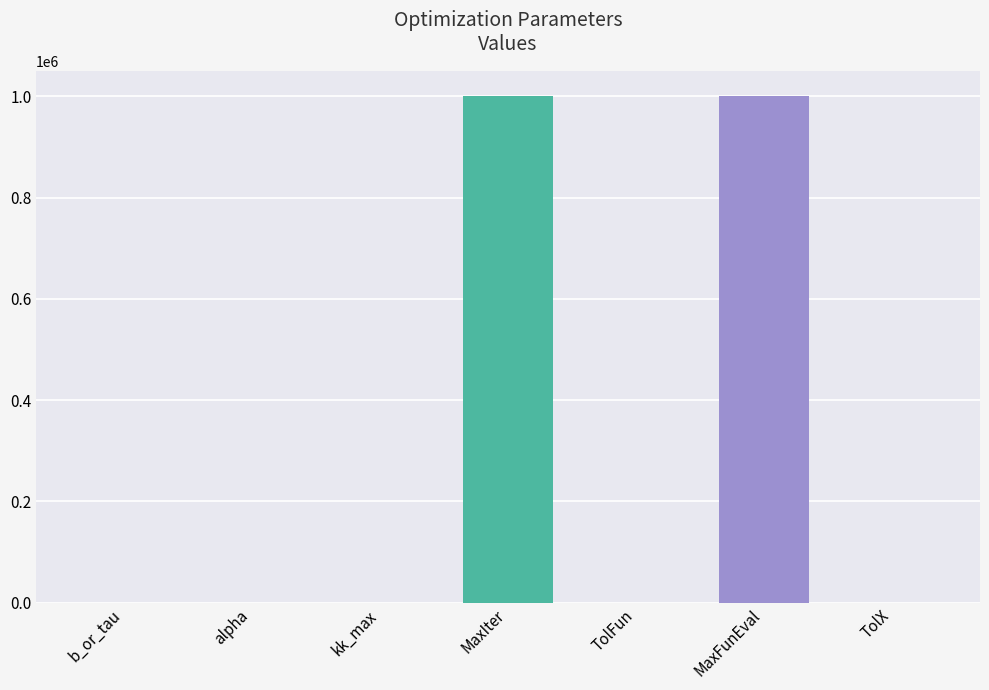

The value at alpha is 0.0. True or false?

True